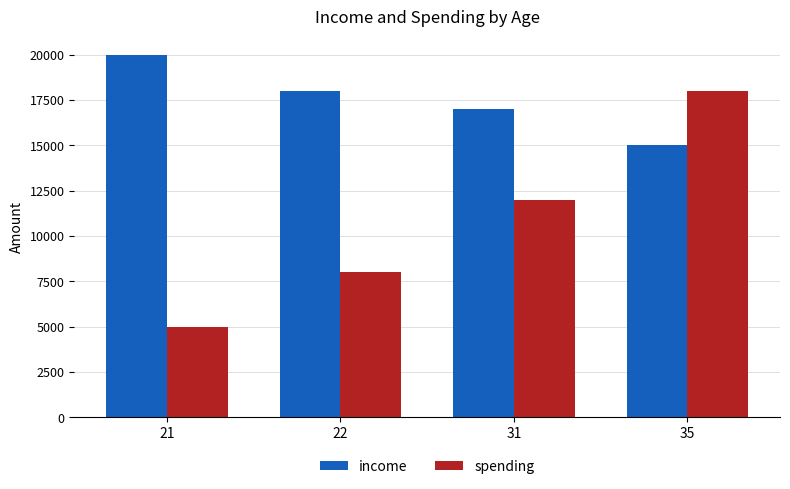

Which label corresponds to the largest value in the chart?

21